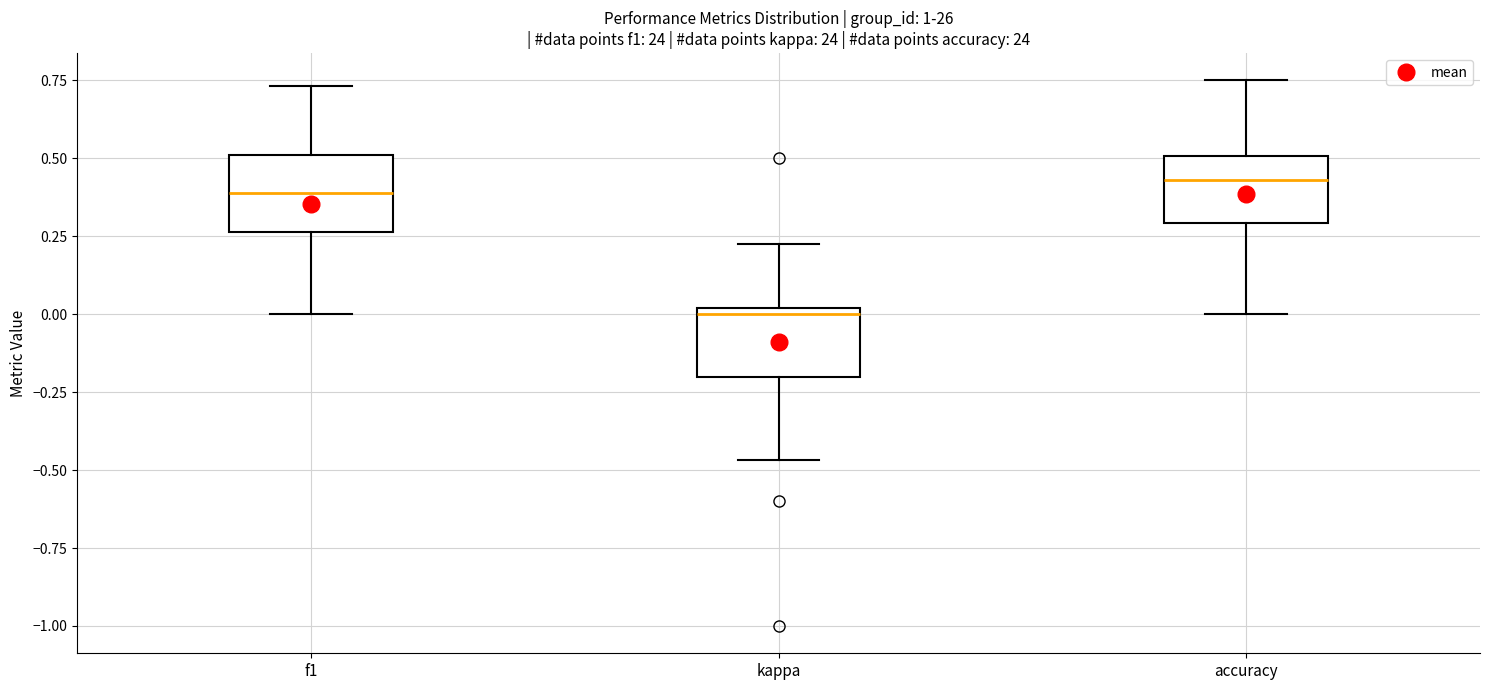

Reading left to right, transcribe this box plot: for each box, give where its median line is, the range the box spans, and where its two whiskers end, as read against the y-axis. The values are not printed on the chart, so give them approximately, as read against the axis.

f1: median 0.40, box 0.25 to 0.50, whiskers 0.00 to 0.75
kappa: median 0.00 (just below the box's upper edge), box -0.20 to 0.00, whiskers -0.45 to 0.20
accuracy: median 0.45, box 0.30 to 0.50, whiskers 0.00 to 0.75